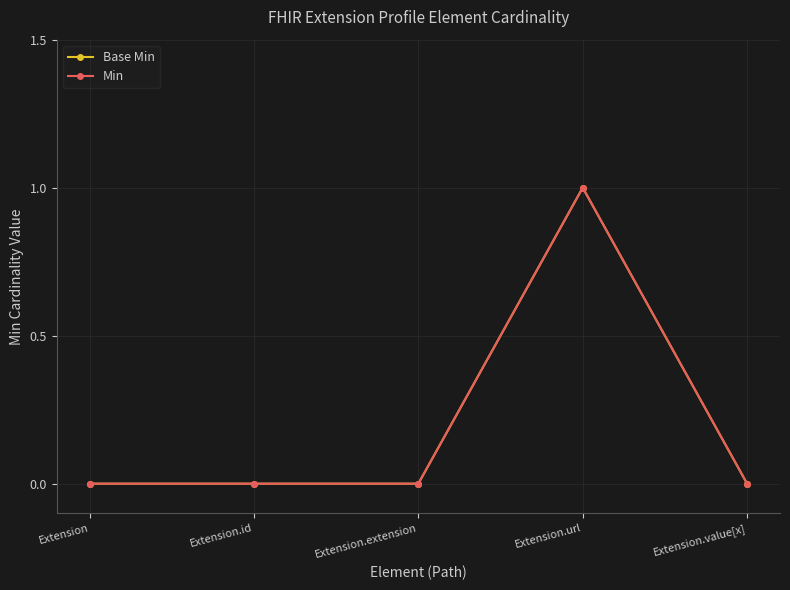

Which label corresponds to the largest value in the chart?

Extension.url